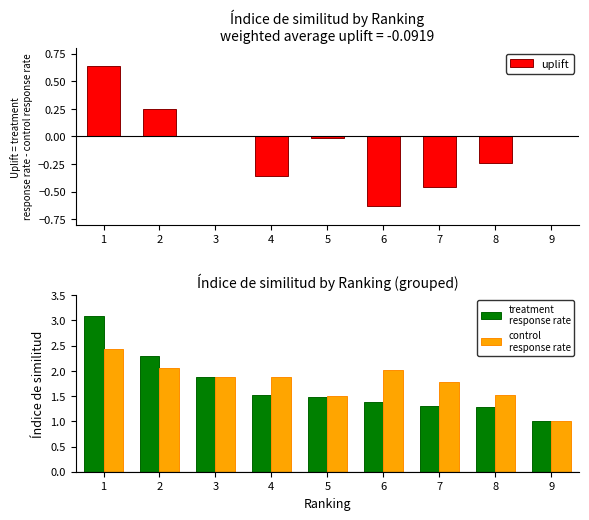

How many values in the uplift series exceed 0?

3